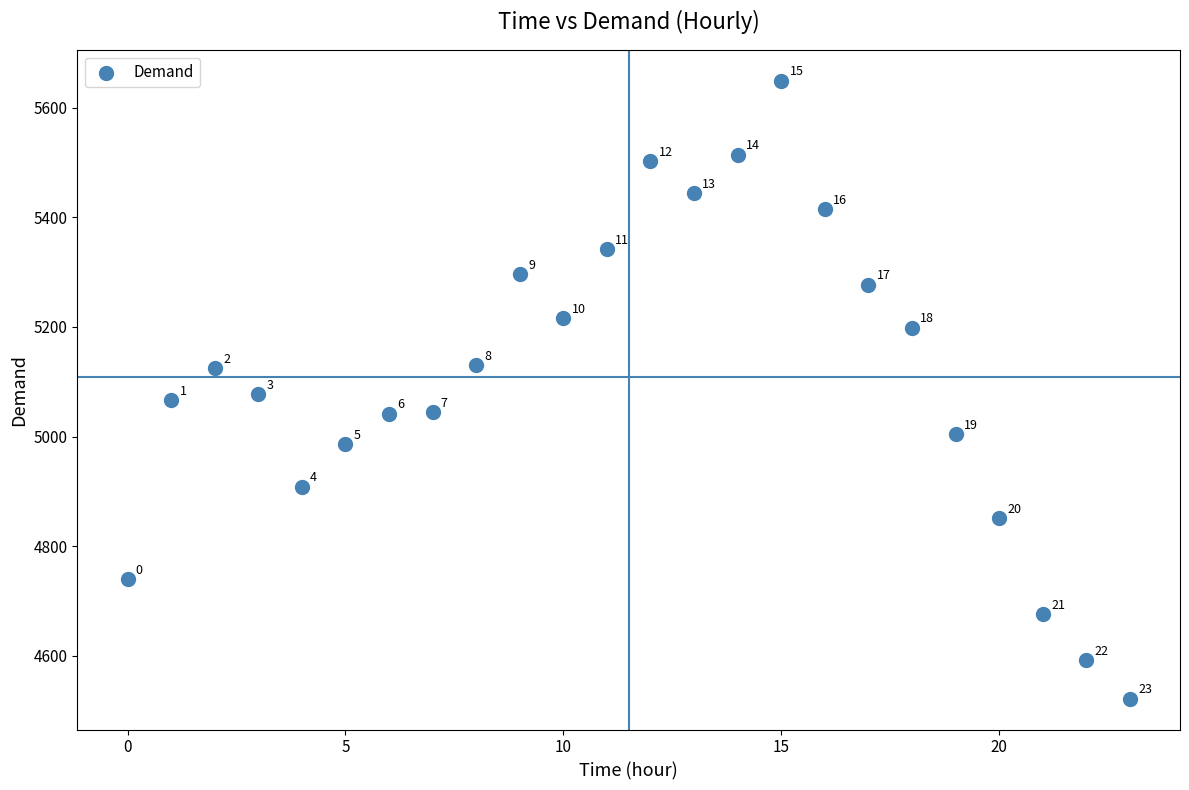

What Y value in the scatter plot is closest to 5085?

5077